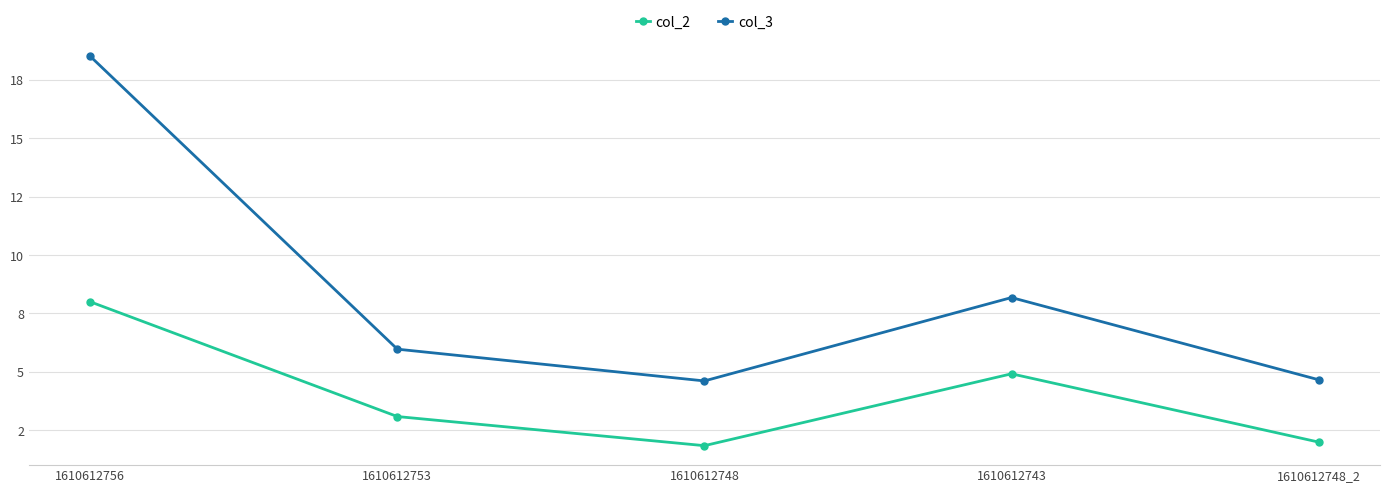

What is the label of the 3rd point from the right?

1610612748